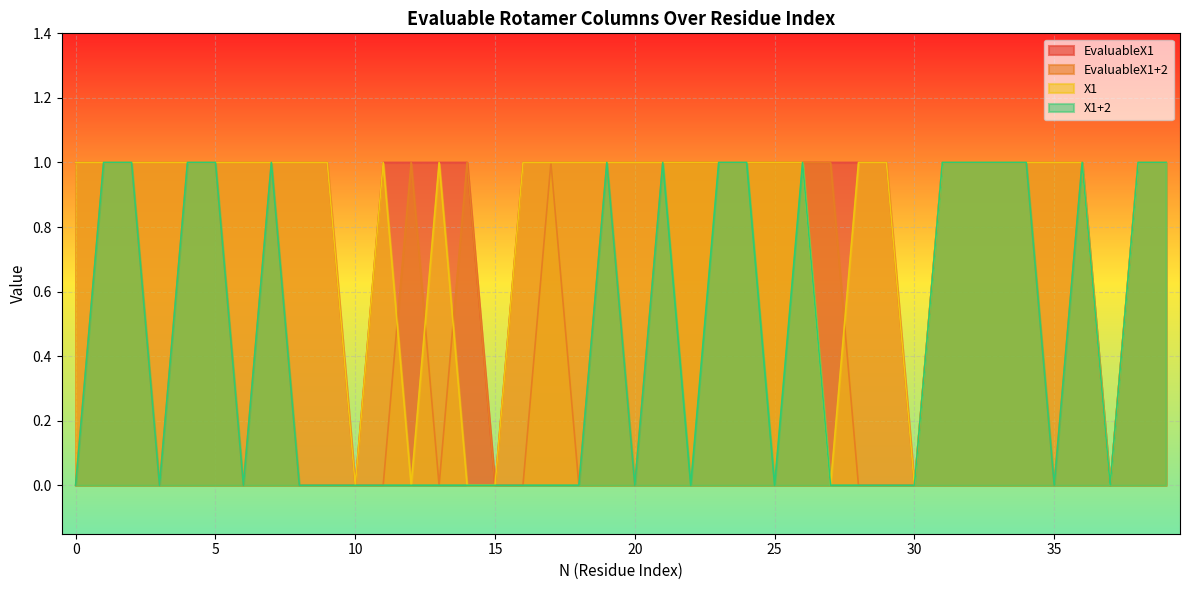

How many positive values does the X1+2 series have?

17